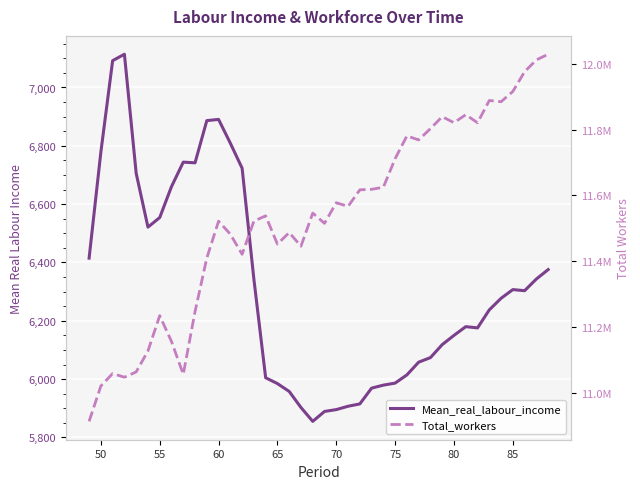

Is this an area chart (filled region under the line)?

No